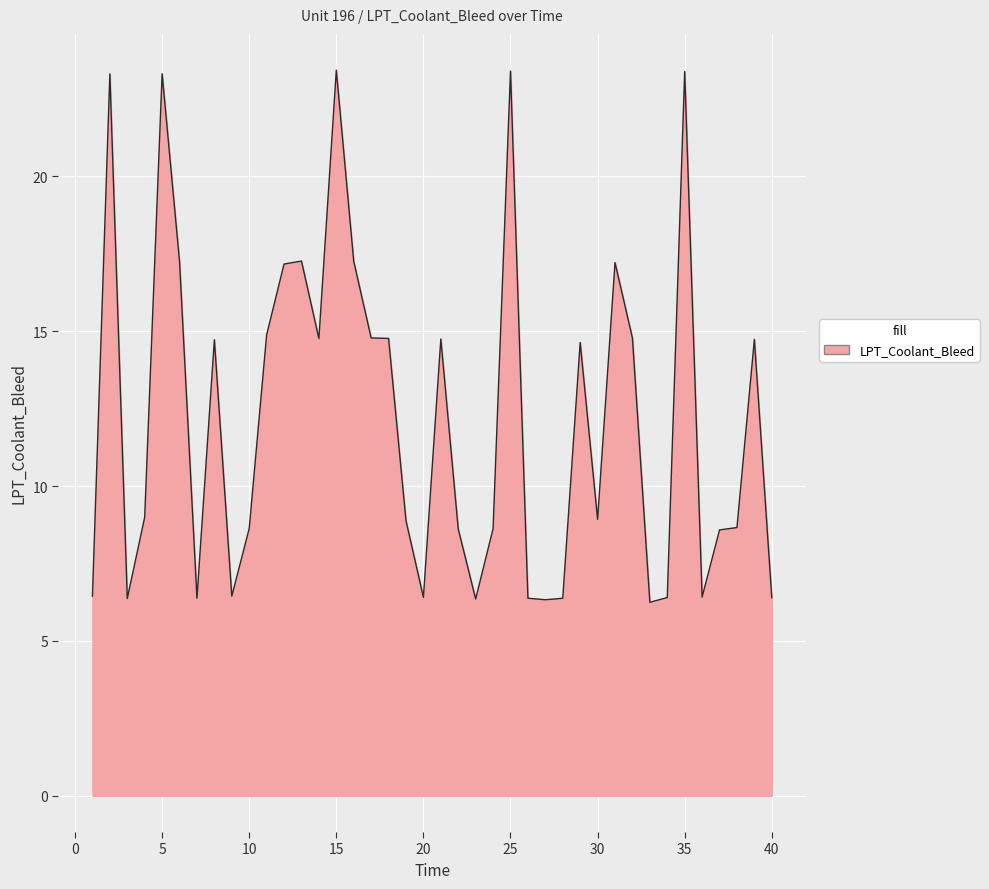

What is the difference between the maximum and minimum values?

17.2